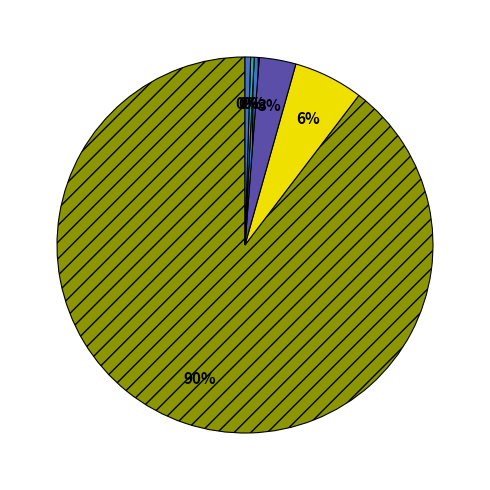

How many slices are in this pie chart?

6